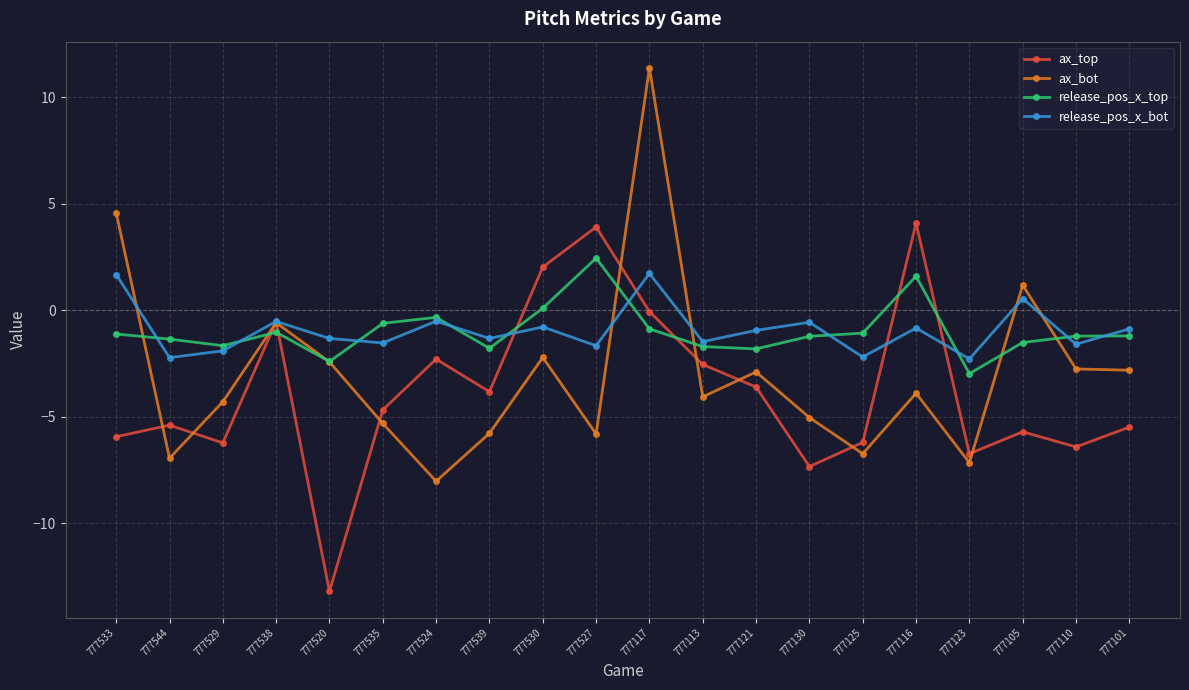

What are all the series names shown in the legend?

ax_top, ax_bot, release_pos_x_top, release_pos_x_bot